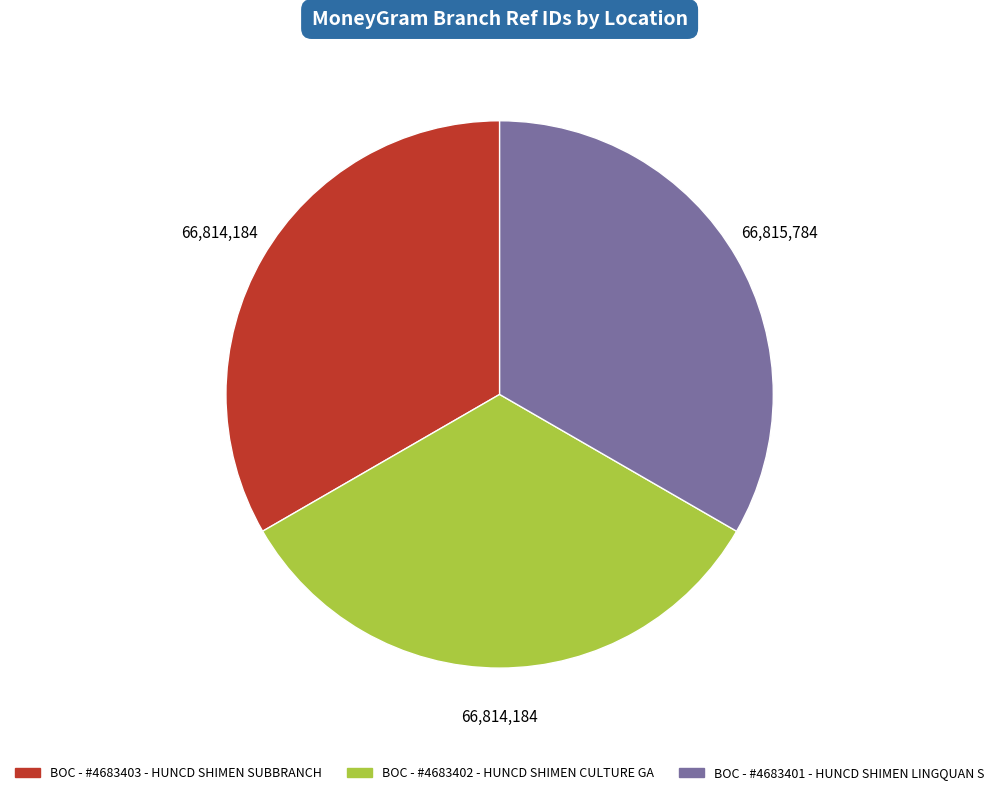

What is the ratio of the value at BOC - #4683403 - HUNCD SHIMEN SUBBRANCH to the value at BOC - #4683401 - HUNCD SHIMEN LINGQUAN S?

1.0